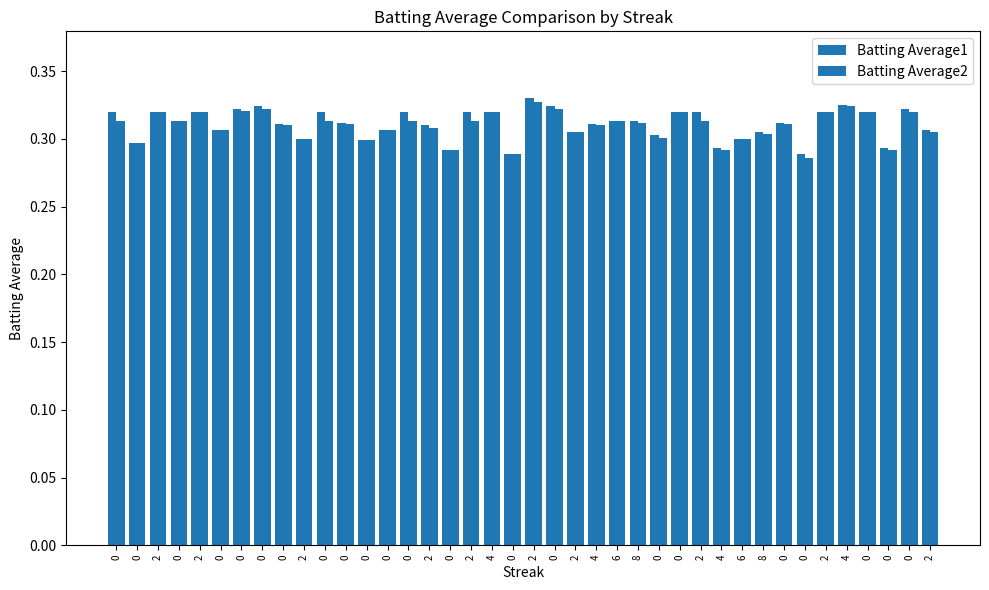

How many series are shown in this chart?

2